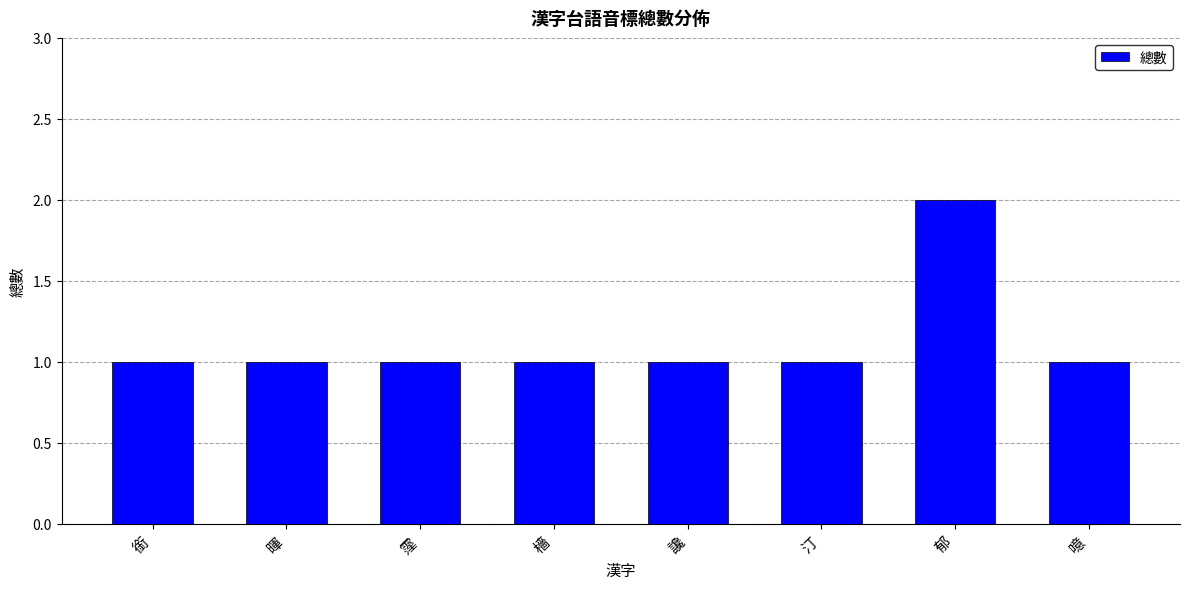

Reading left to right, extract all data points from this chart.

銜=1	暉=1	霪=1	檣=1	讒=1	汀=1	郁=2	噫=1